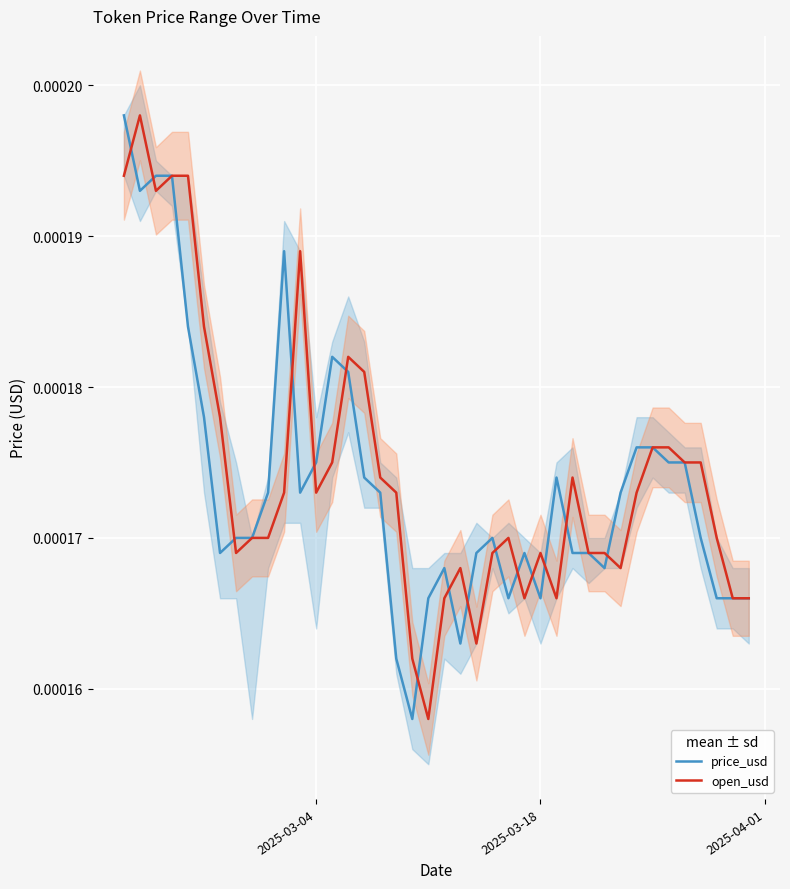

Does the chart display data point markers on the line(s)?

No